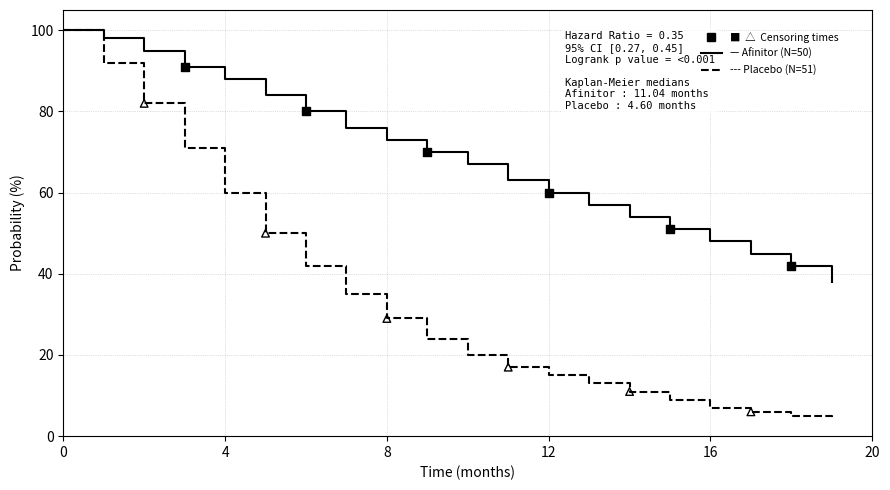

What is the maximum value shown in the chart?

100